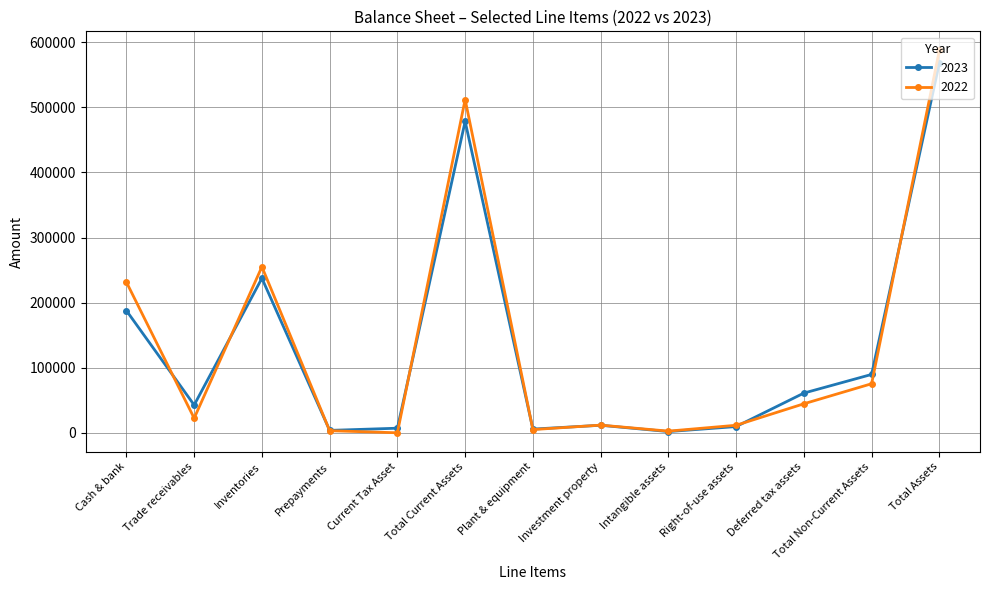

True or false: 2022 has a value of 20731 at Total Non-Current Assets.

False